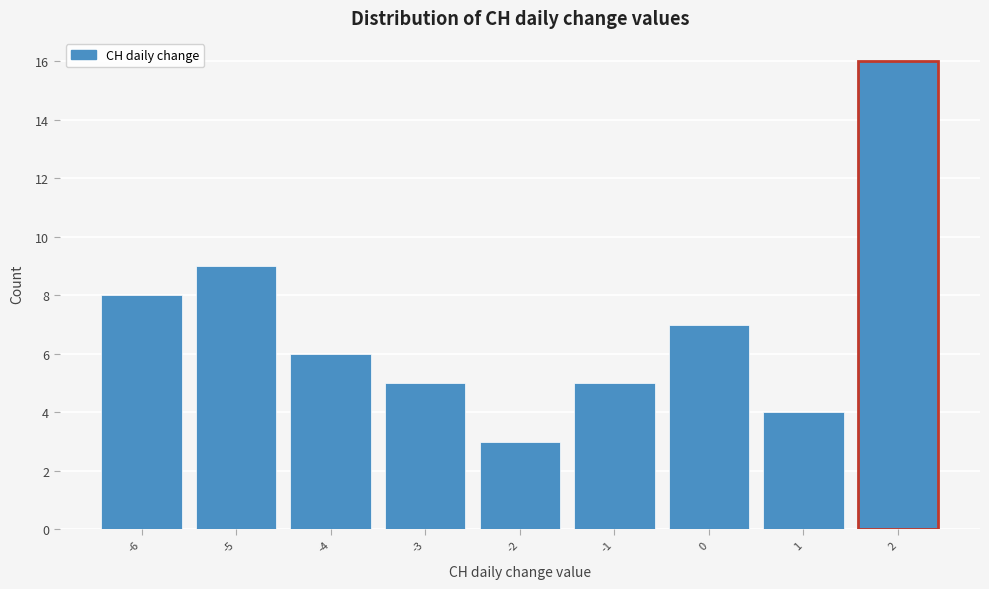

How tall is the bar that spans -6.5 to -5.5 on the x-axis? The values are not printed on the chart, so give them approximately, as read against the axis.

8